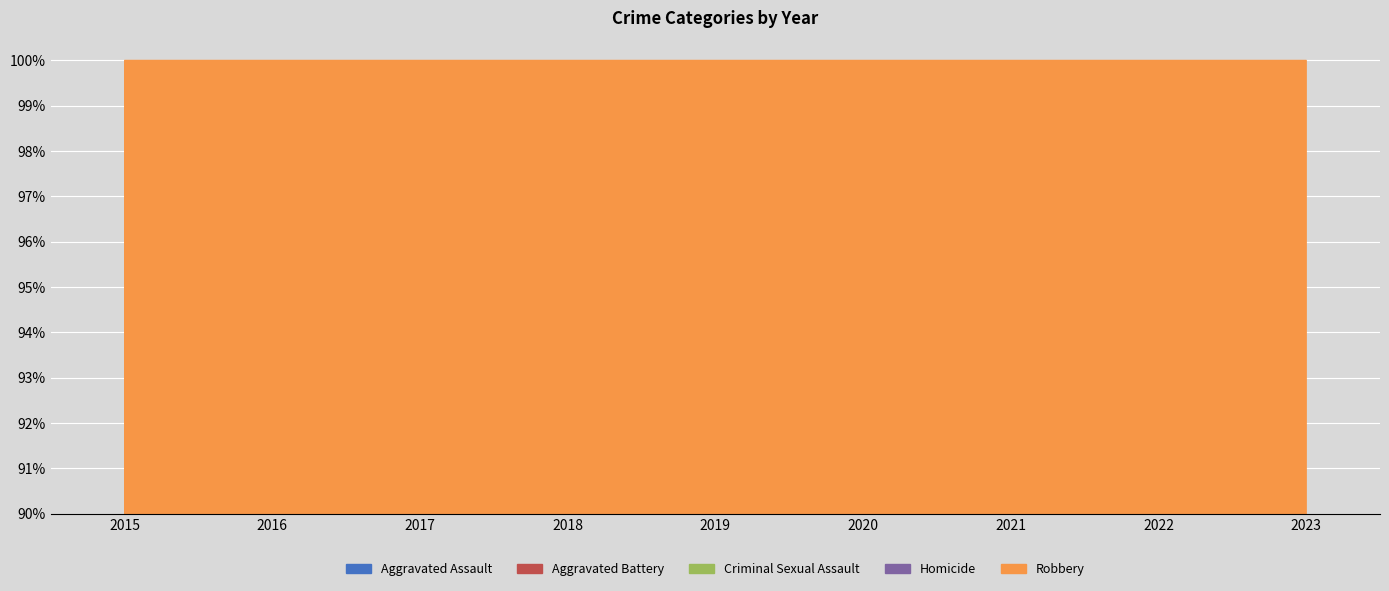

At which label is Aggravated Assault closest to 217?

2020